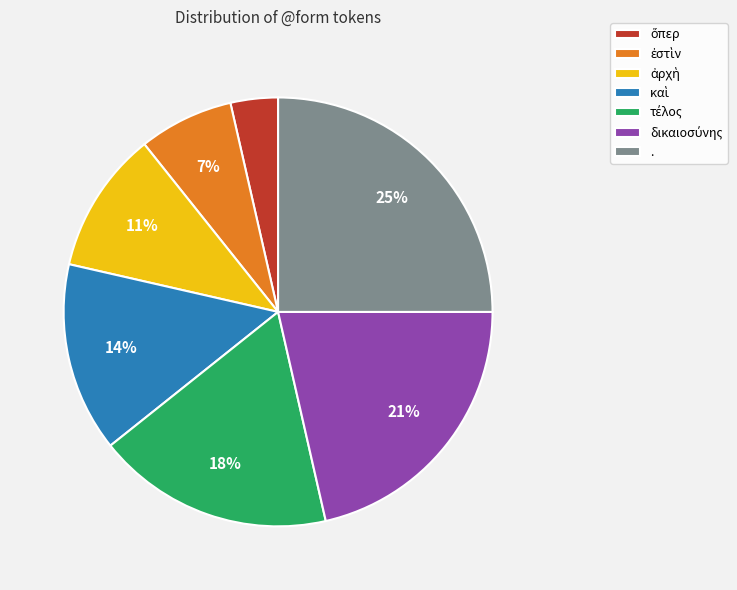

What is the largest slice in the pie chart?

.